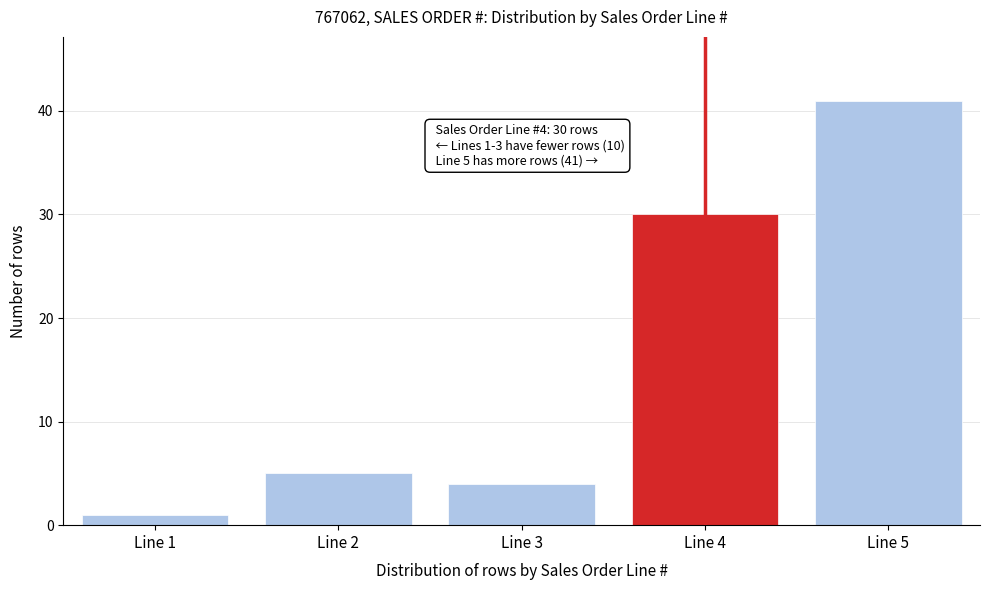

Reading right to left, transcribe all the data shown in this chart.

Line 5=41	Line 4=30	Line 3=4	Line 2=5	Line 1=1